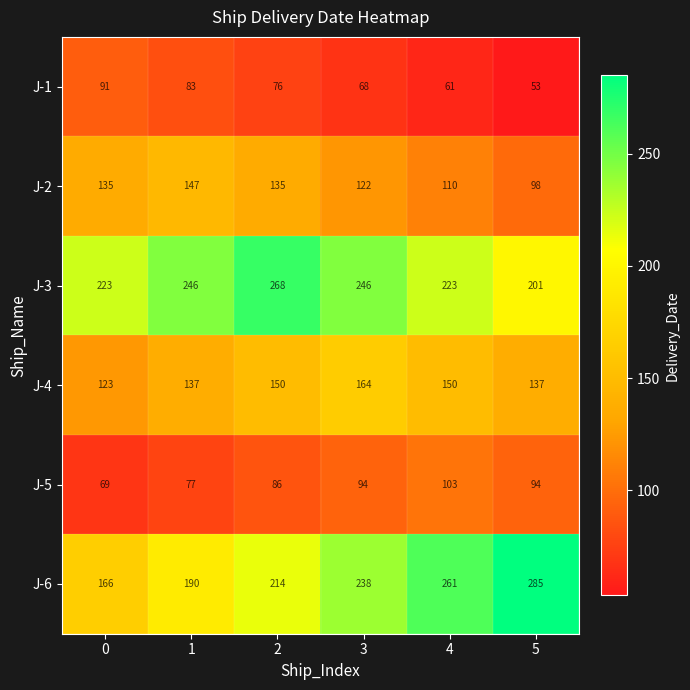

What is the difference between the maximum and minimum values in the J-2 series?

49